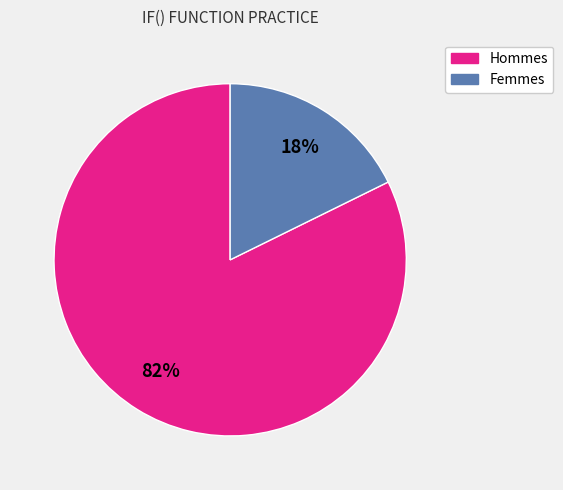

To the nearest percent, what is the average slice percentage?

50%